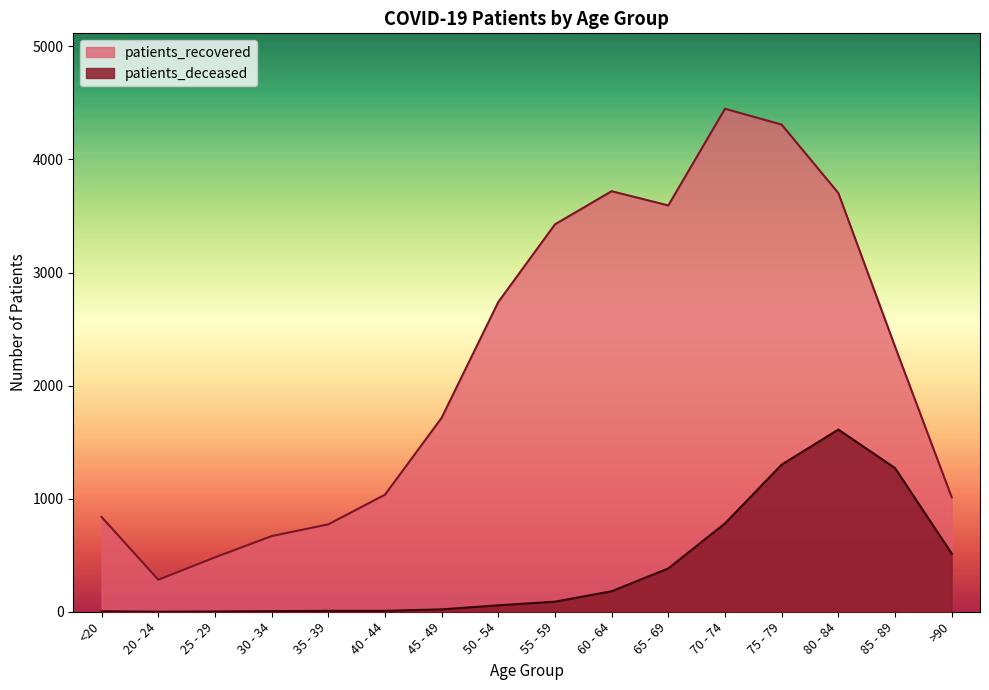

What is the average value of the patients_deceased series?

390